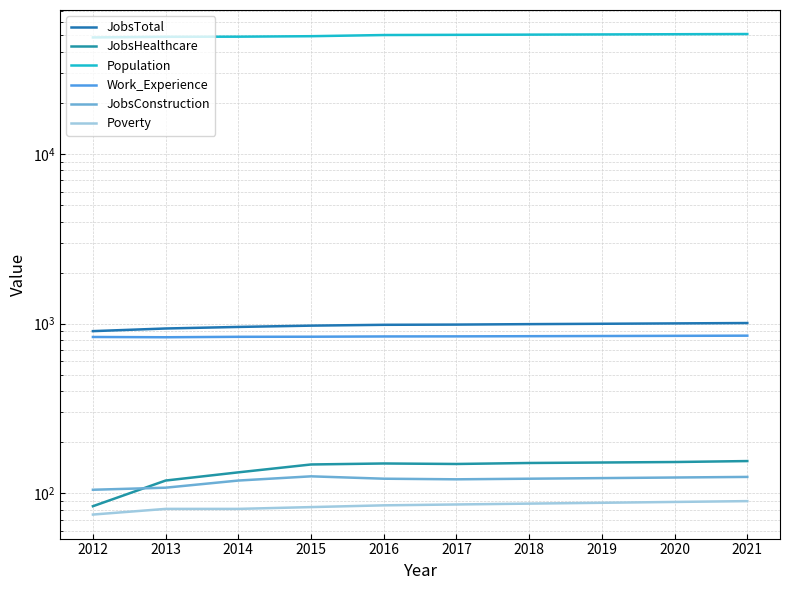

Is it true that Population equals 50972 at 2021?

True